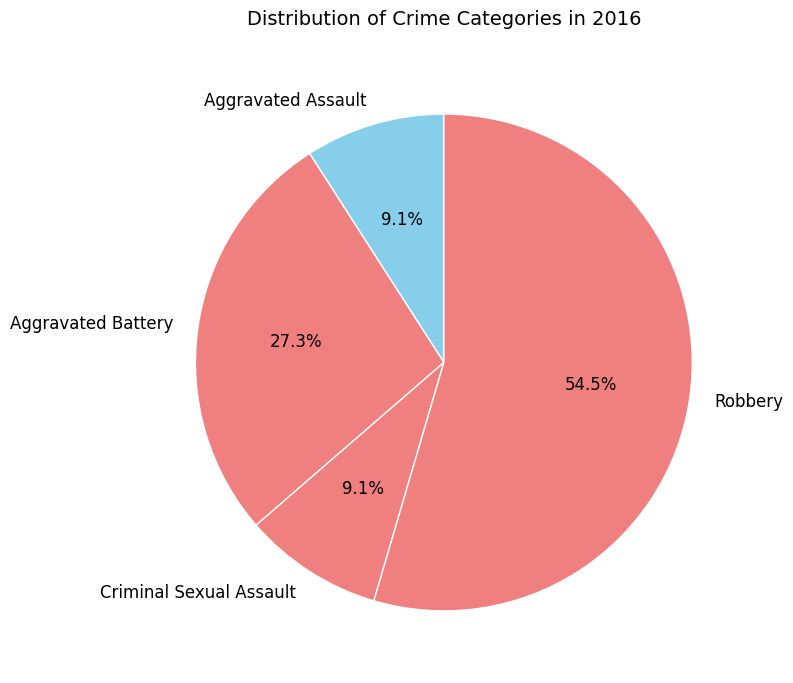

How many slices are in this pie chart?

4